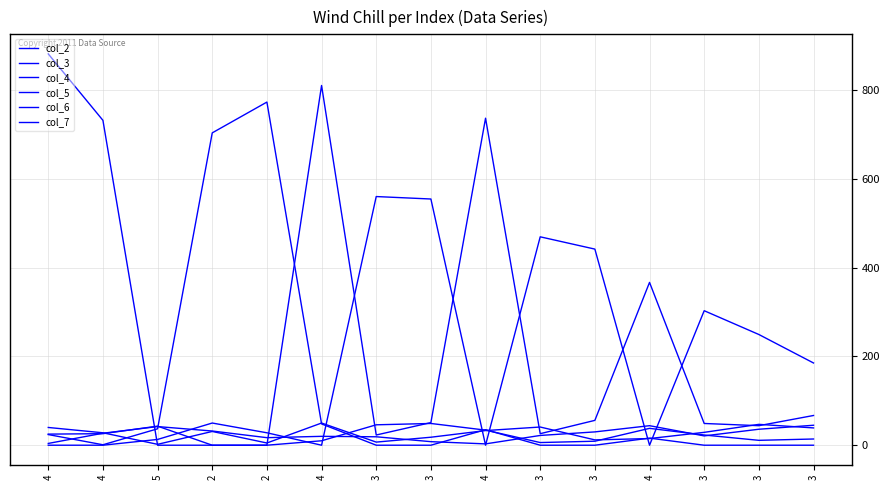

Does the chart have visible grid lines?

Yes